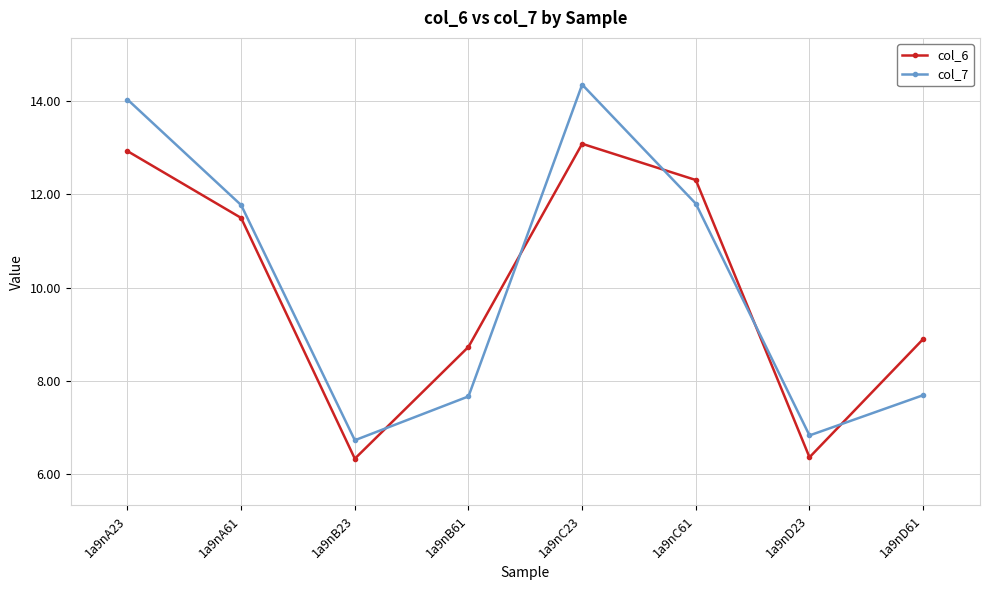

Is this an area chart (filled region under the line)?

No